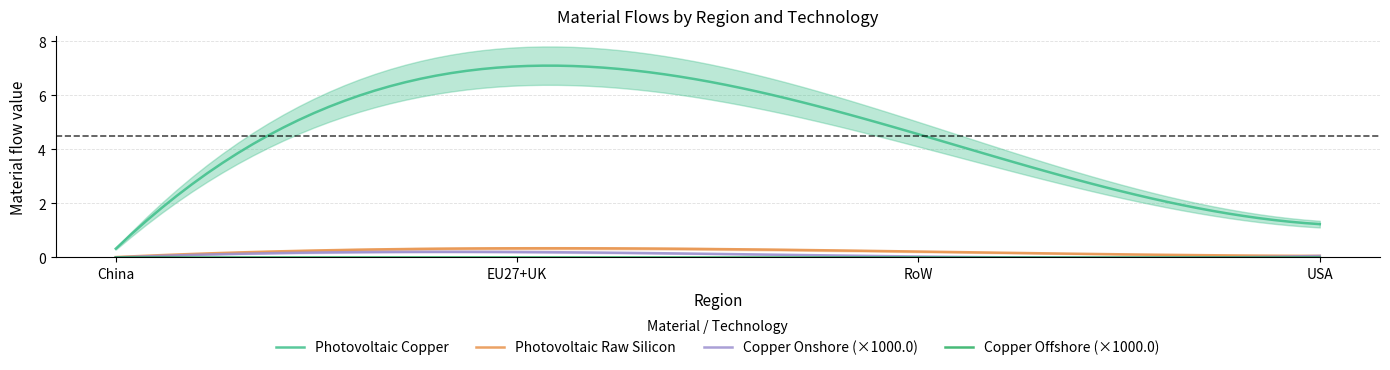

How many lines are shown in the chart?

4